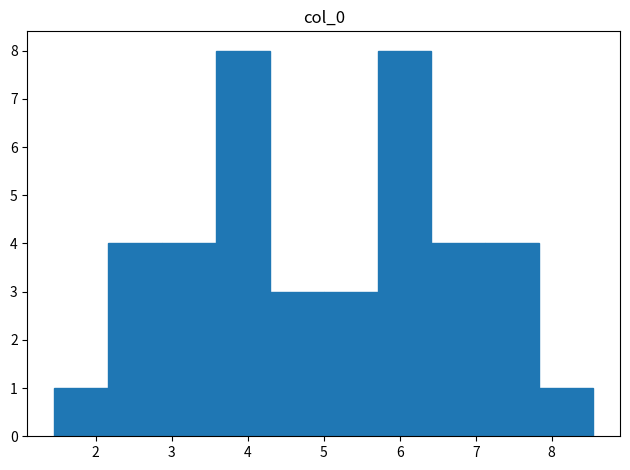

How tall is the bar that spans 4.3 to 5.0 on the x-axis? Neither the bar edges nor the heights are printed on the chart, so give them approximately, as read against the axes.

3